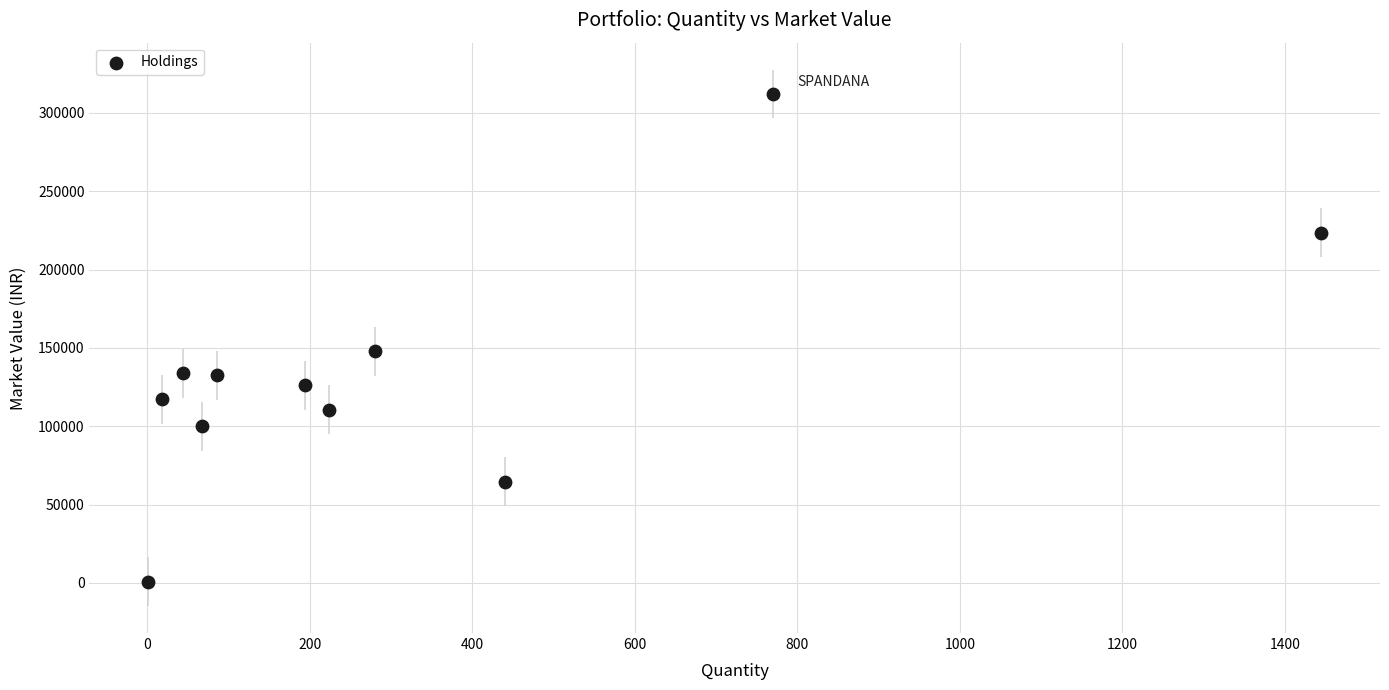

What is the range of Y values (max minus min)?

311327.5